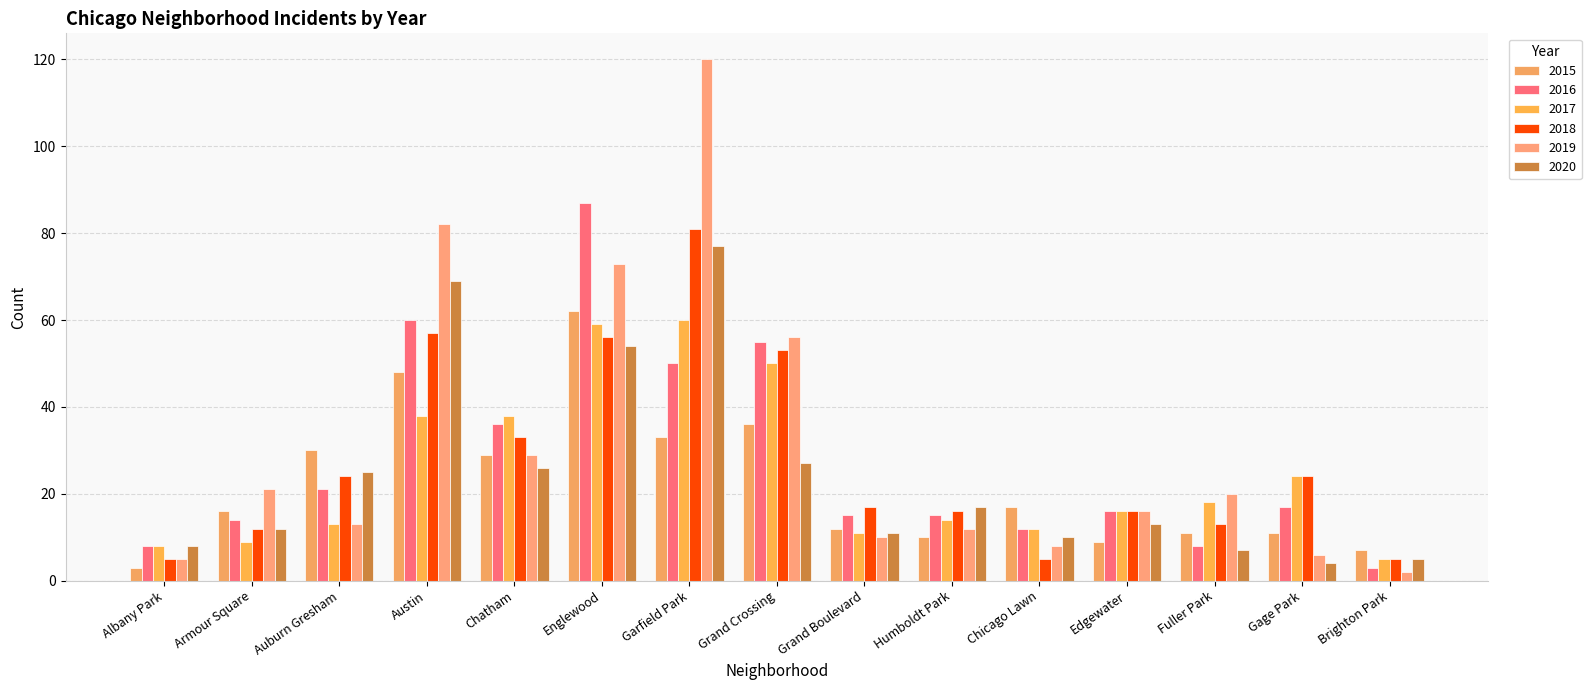

At which label does 2018 first exceed 17?

Auburn Gresham